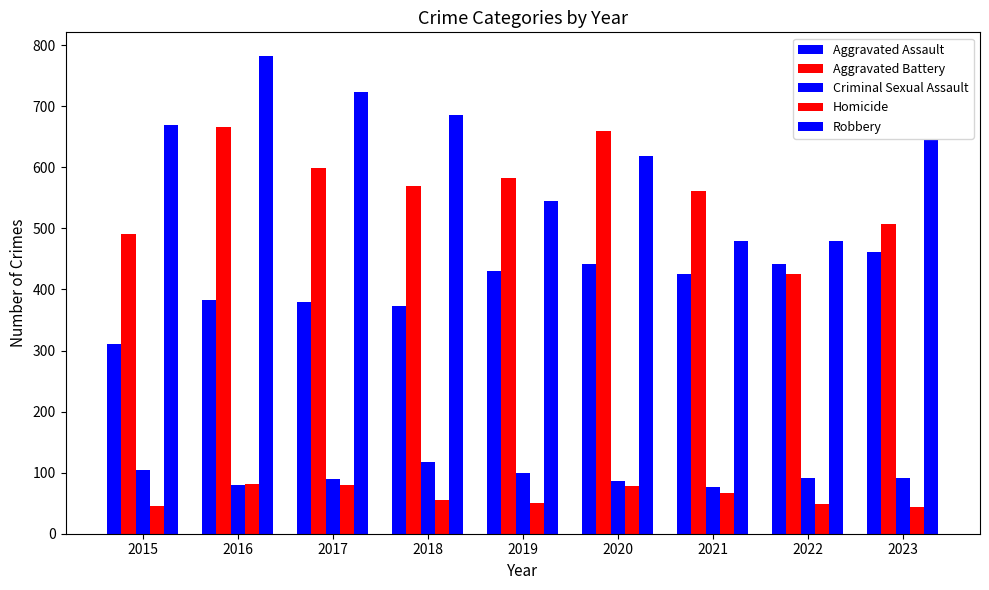

At which category is the sum across all series the highest?

2016